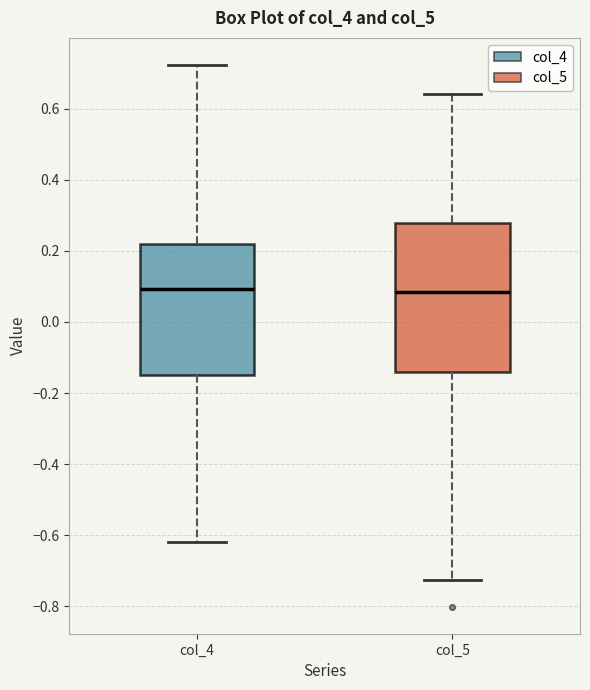

Where does the lower whisker of the box for col_5 end on the y-axis? The values are not printed on the chart, so give them approximately, as read against the axis.

-0.72